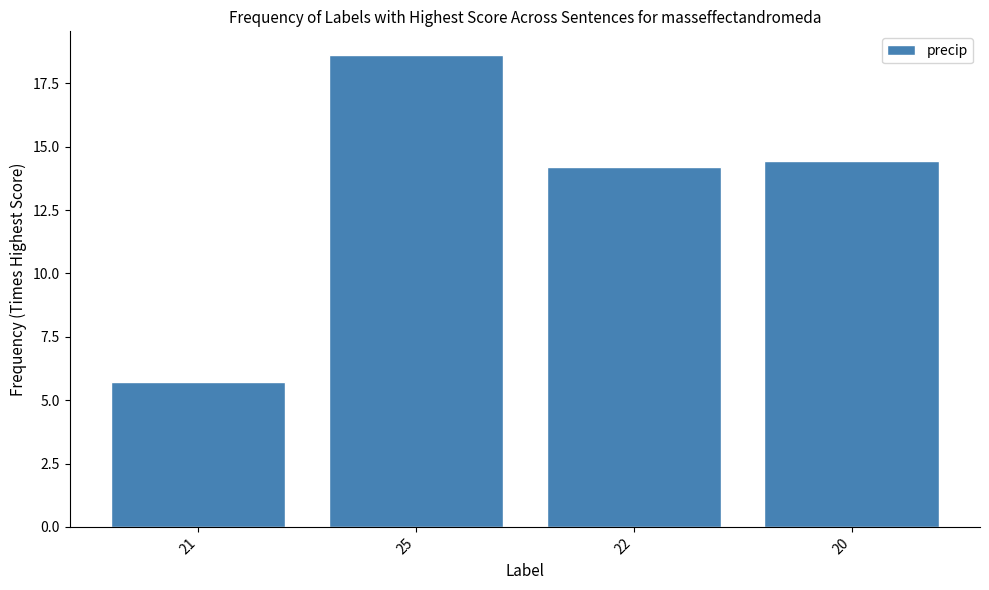

What position from the right is 22?

2